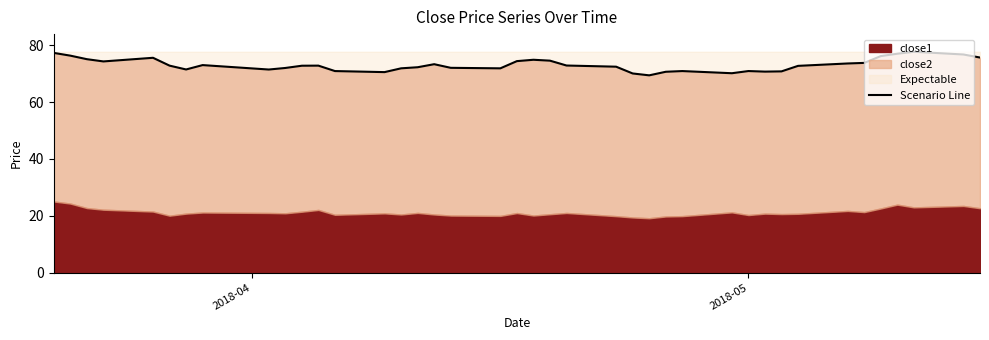

True or false: the data has more than 1 interior local peaks.

True